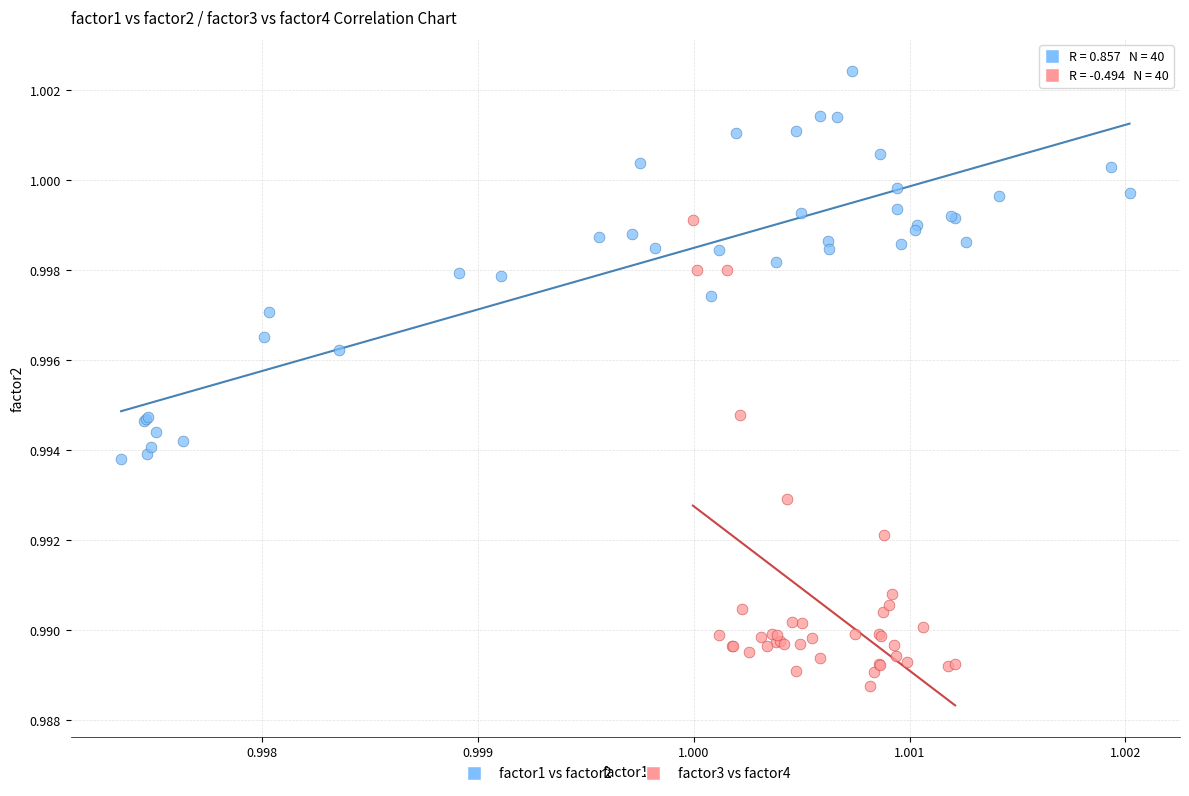

Which series has the largest Y range (max minus min)?

factor3 vs factor4